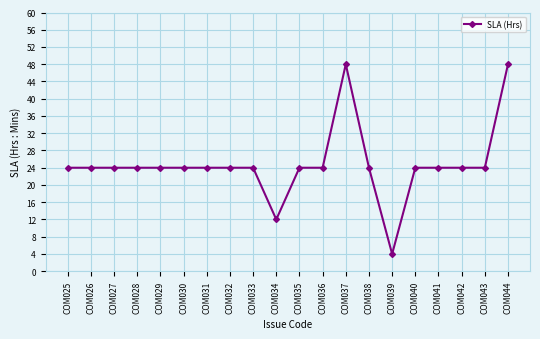

What is the value of the 3rd point from the left?

24